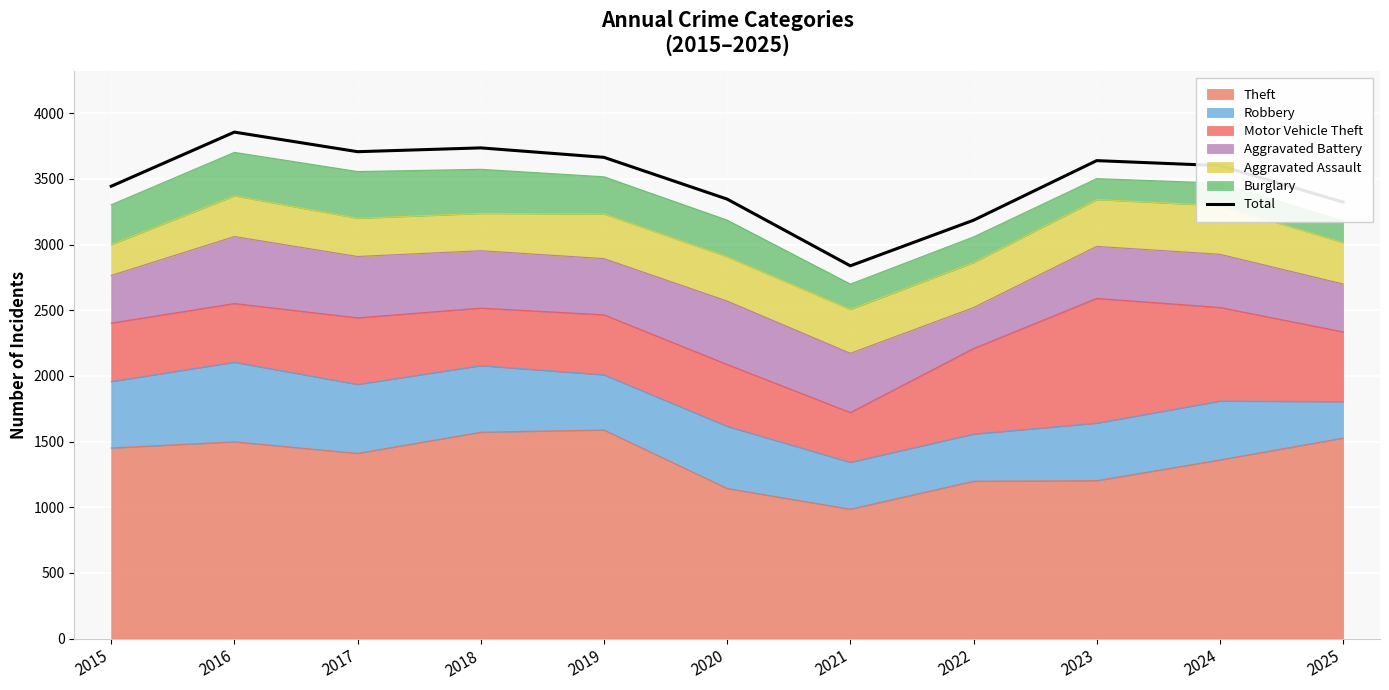

What is the ratio of the value at 2020 to the value at 2016?

0.9